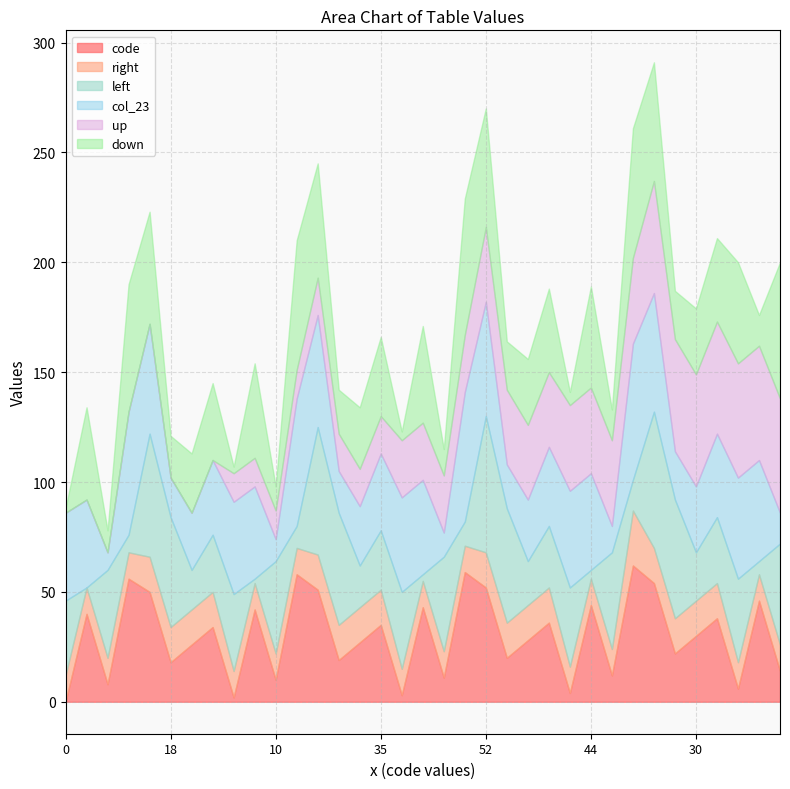

Which has a higher value, 54 or 22?

54